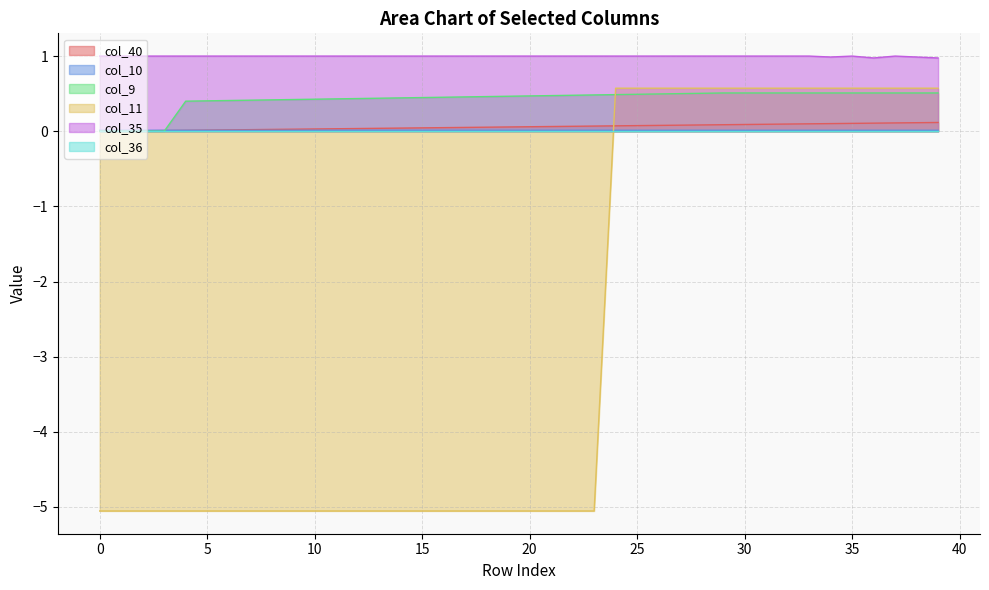

True or false: col_10 and col_35 intersect in this chart.

False